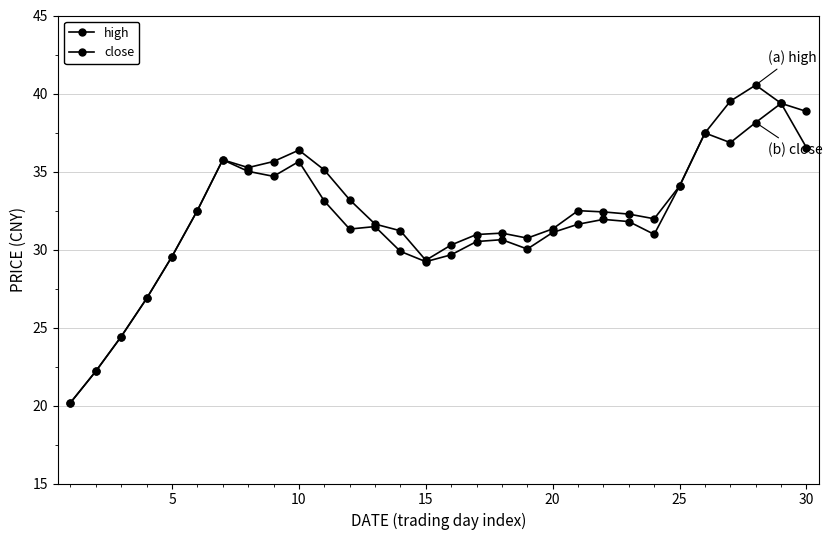

Count the number of categories in the chart.

30